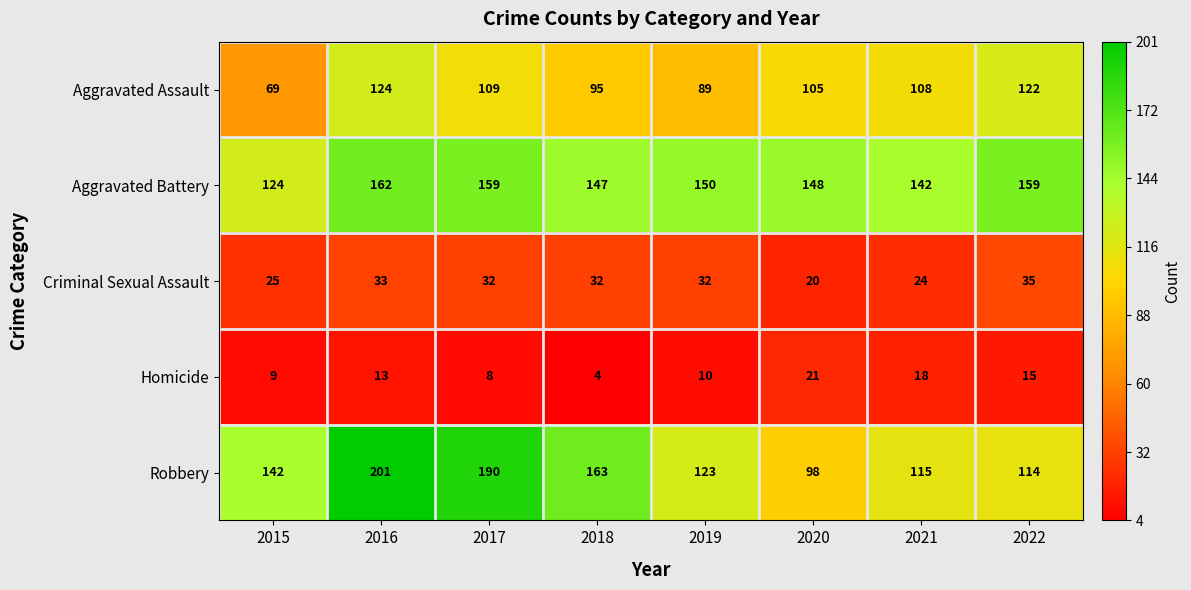

How many categories are shown in the chart?

8